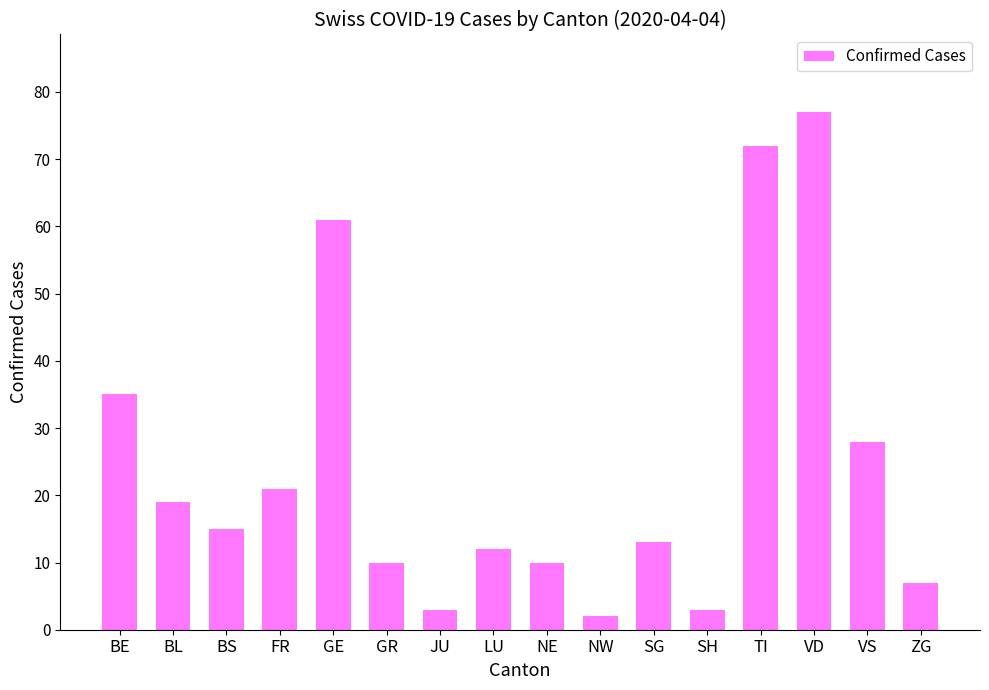

Does the chart contain stacked bars?

No